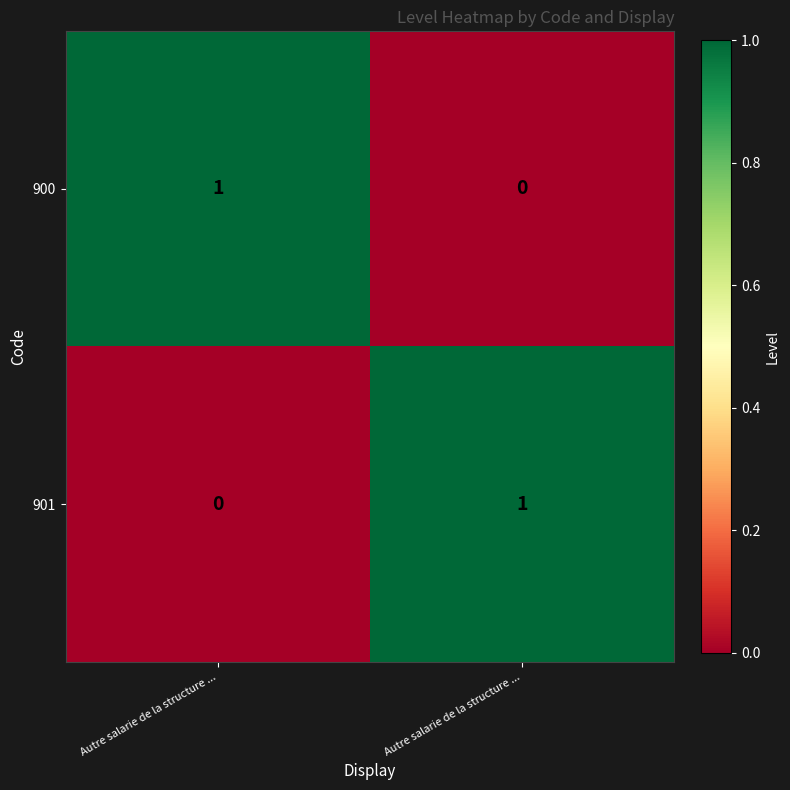

How many positive values does the 901 series have?

1